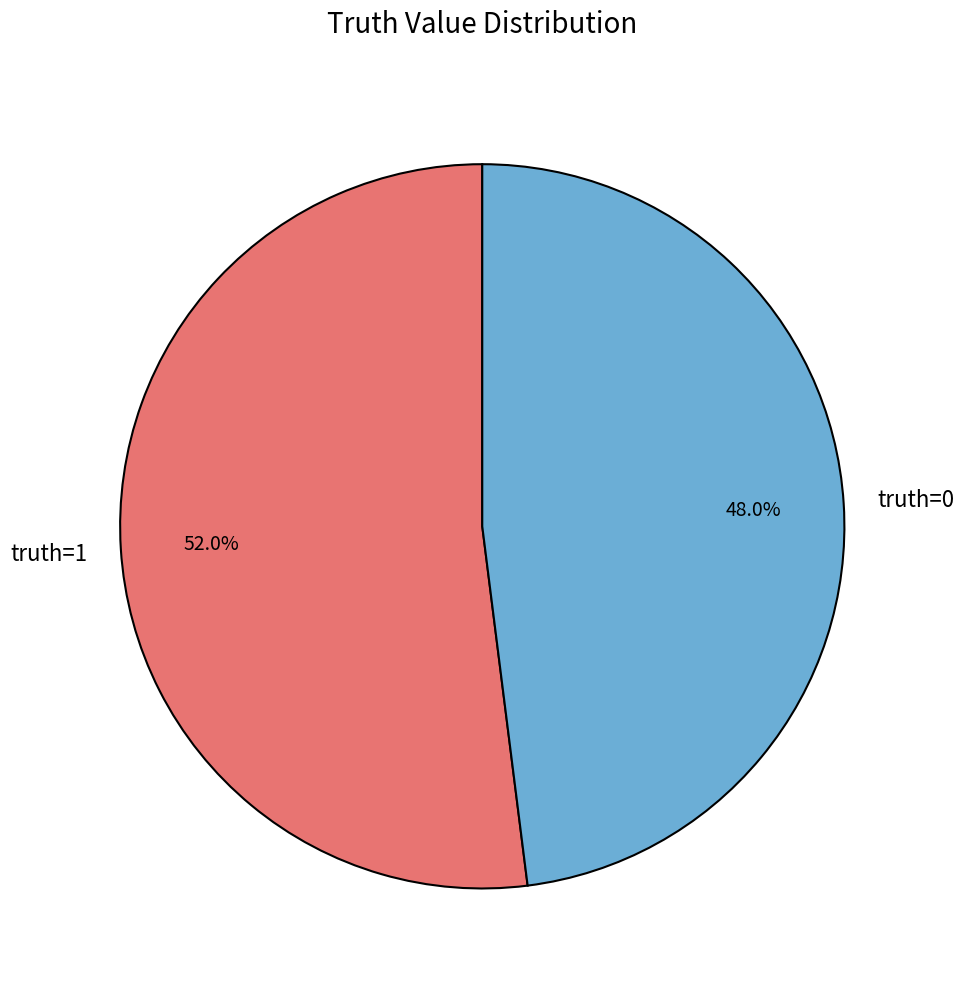

How many slices are in this pie chart?

2